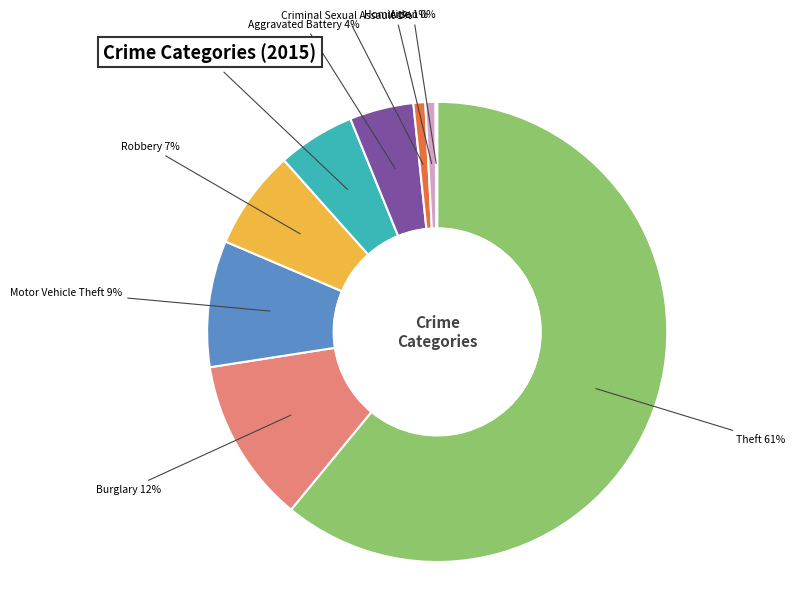

Is there any slice that represents more than half of the pie?

Yes